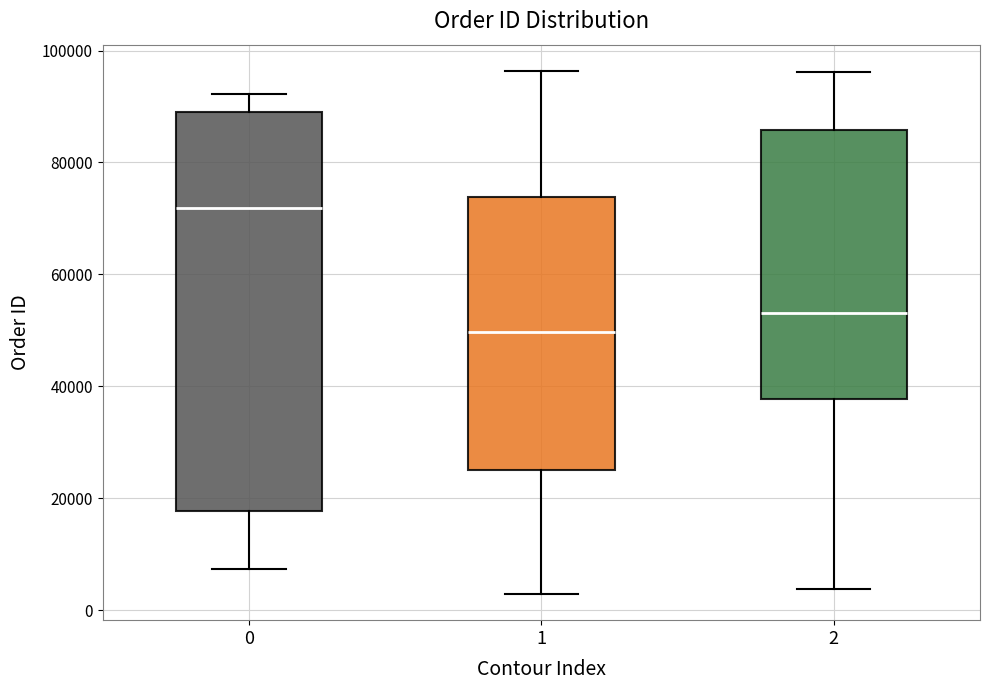

Reading left to right, read every box against the y-axis: the position of its median line, the range the box covers, and the ends of its whiskers. The values are not printed on the chart, so give them approximately, as read against the axis.

0: median 72000, box 18000 to 90000, whiskers 8000 to 92000
1: median 50000, box 26000 to 74000, whiskers 2000 to 96000
2: median 54000, box 38000 to 86000, whiskers 4000 to 96000